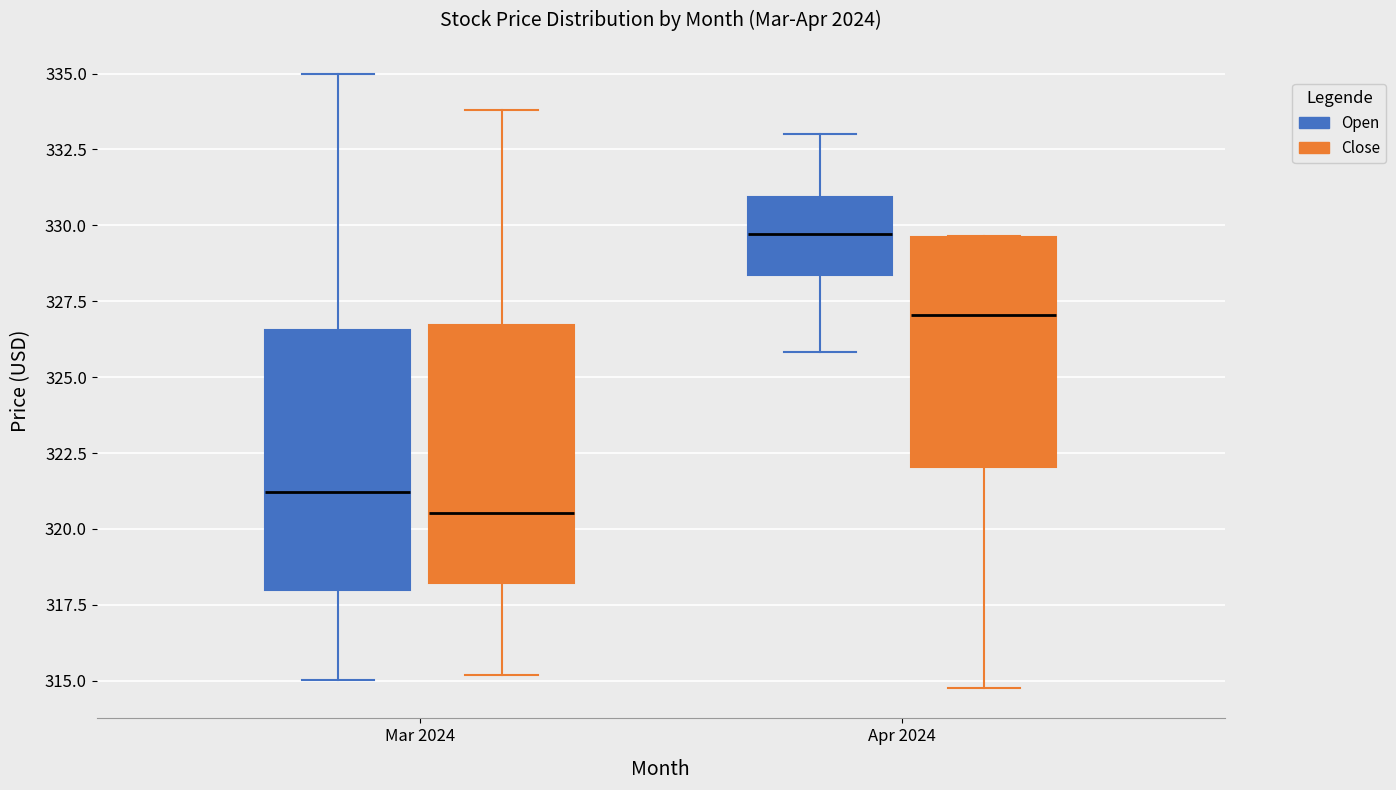

Which box has the highest median line?

Apr 2024 (Open)